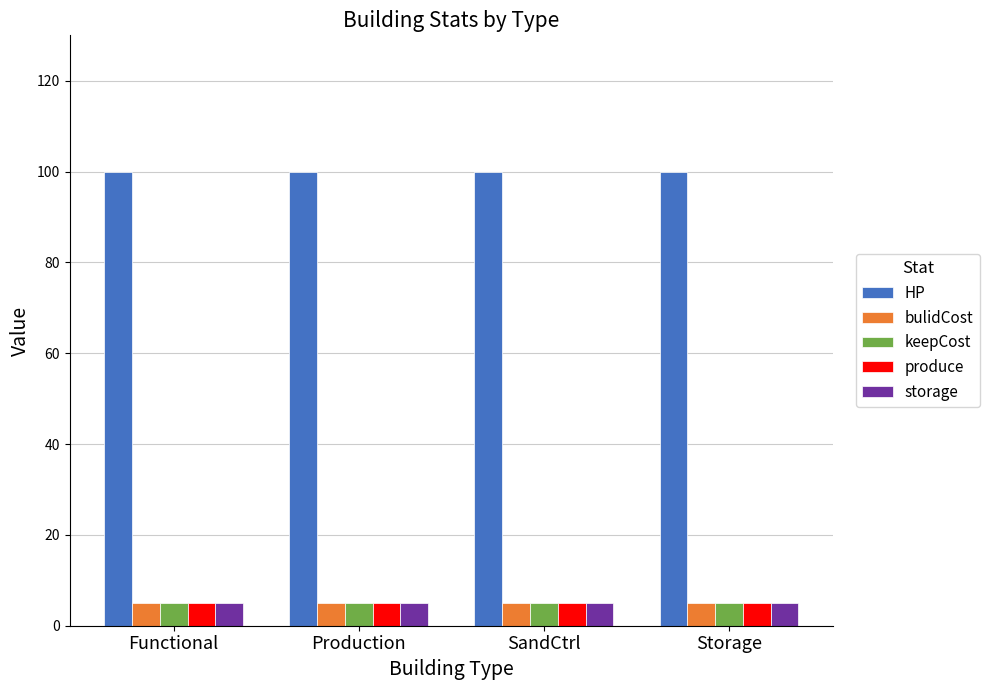

Read the storage value at Storage.

5